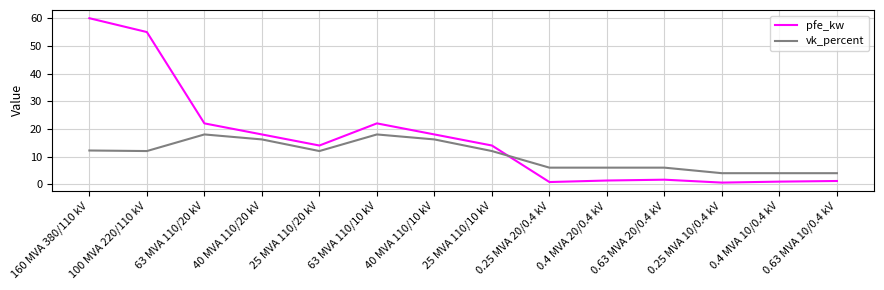

At 100 MVA 220/110 kV, list the series in order from largest to smallest.

pfe_kw, vk_percent